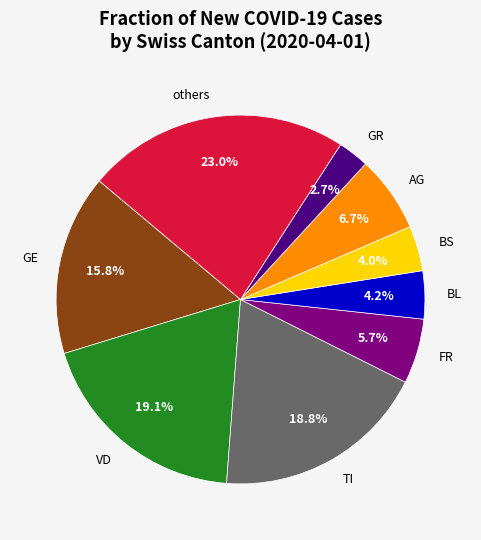

Is there a majority slice in this chart?

No